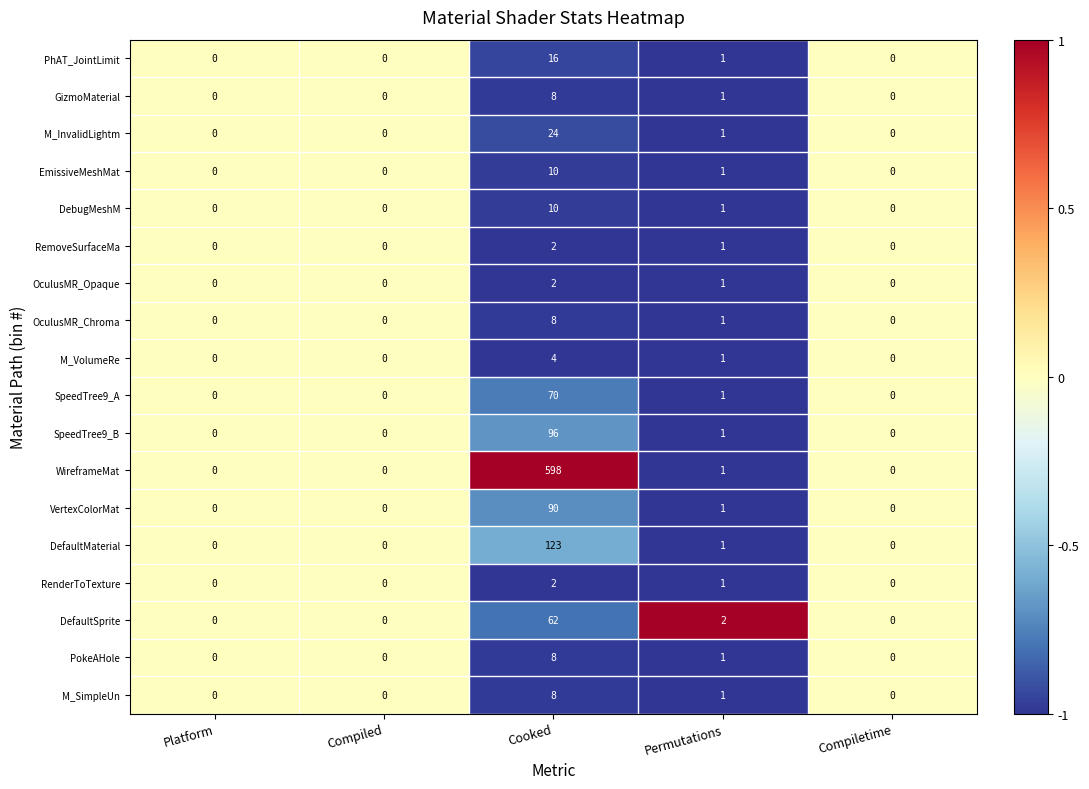

Which label corresponds to the largest value in the chart?

Cooked